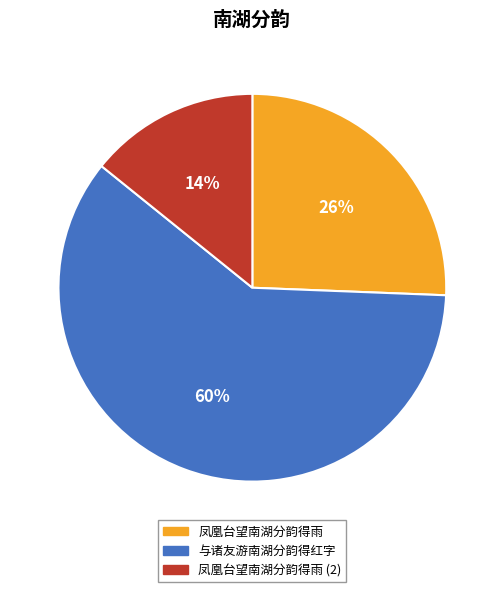

Which category accounts for the majority?

与诸友游南湖分韵得红字